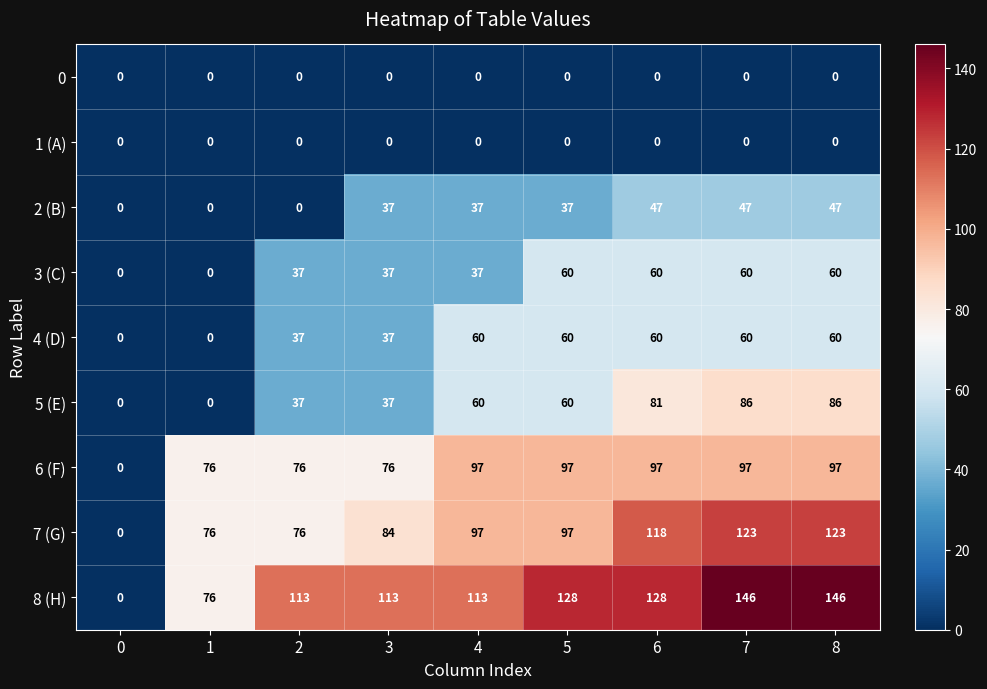

What is the total value across all series at 3?

421